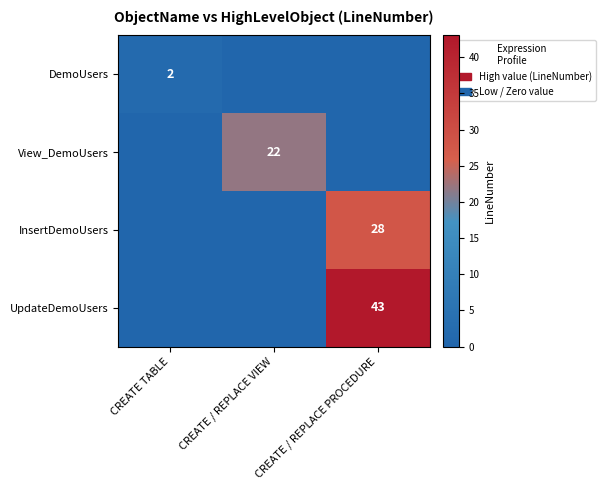

The View_DemoUsers series shows 22 at CREATE / REPLACE VIEW. True or false?

True